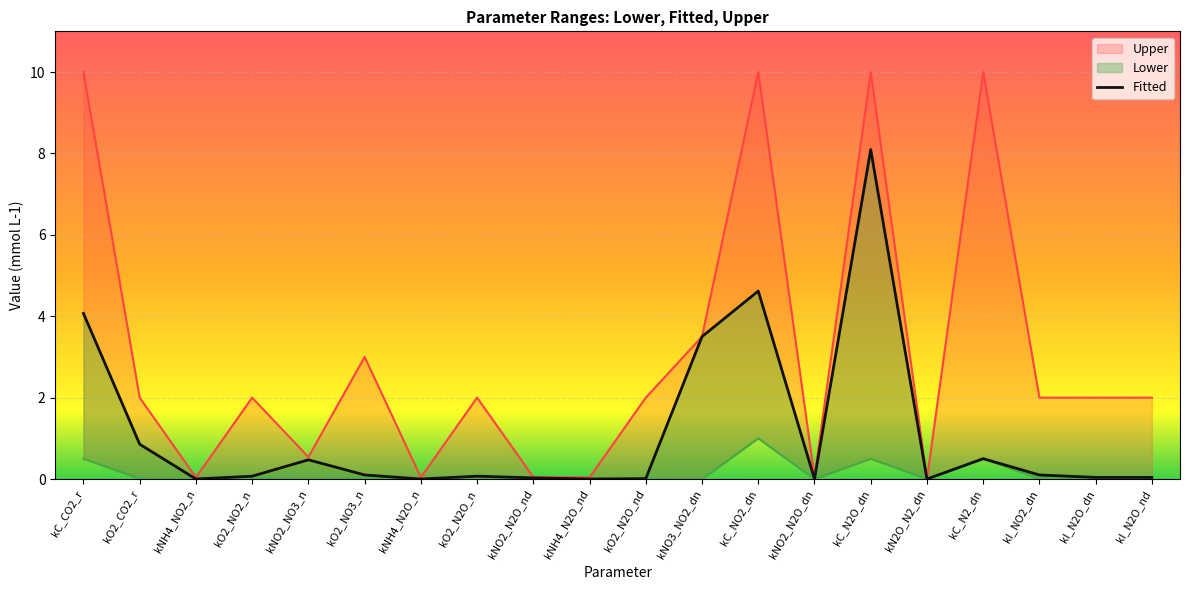

Which category has the lowest value in the Lower series?

kN2O_N2_dn